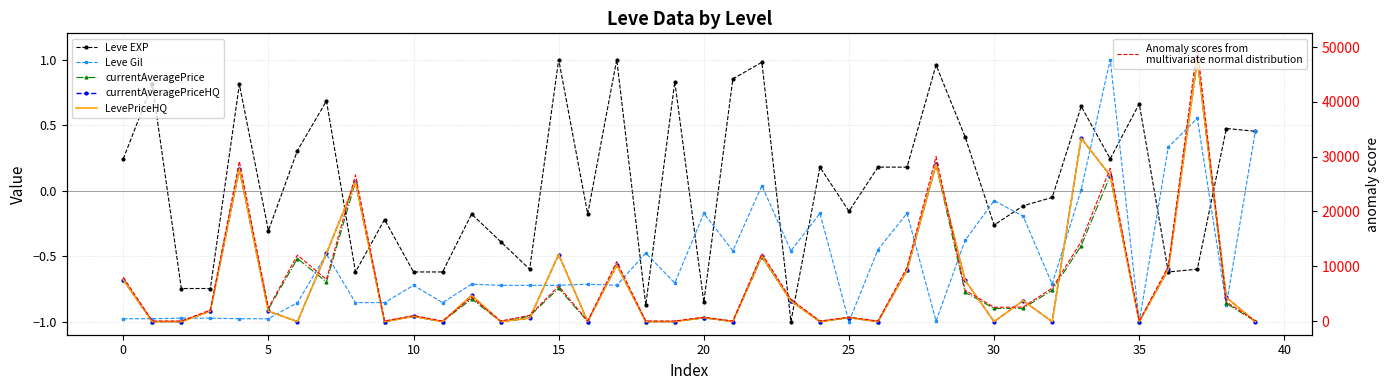

What is the difference between the currentAveragePrice values at 29 and 11?

0.2